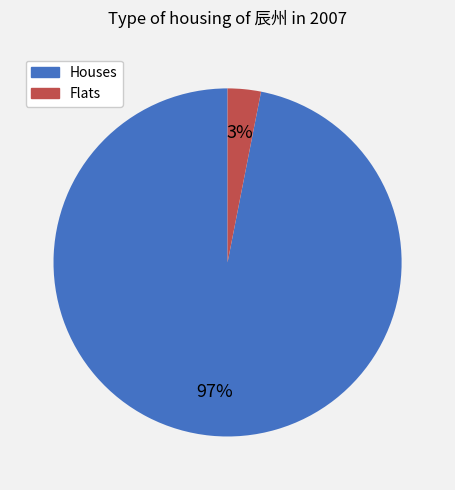

To the nearest percent, what is the difference between the largest and smallest slice percentages?

94%